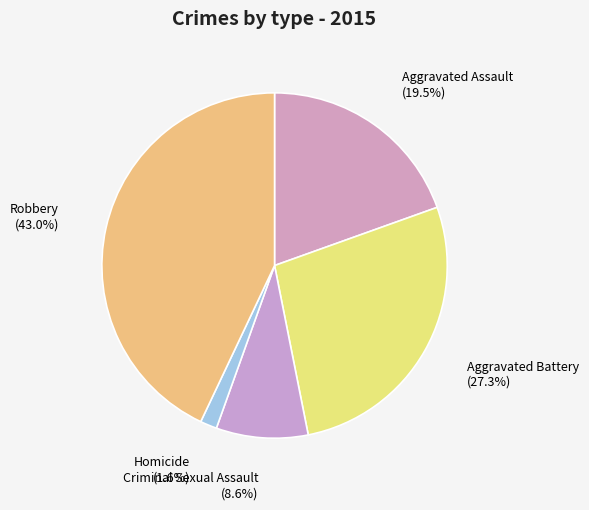

To the nearest percent, what is the difference between the largest and smallest slice percentages?

41%